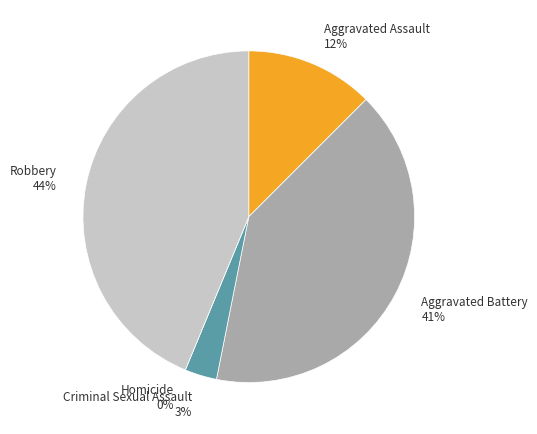

Does any single category account for the majority?

No